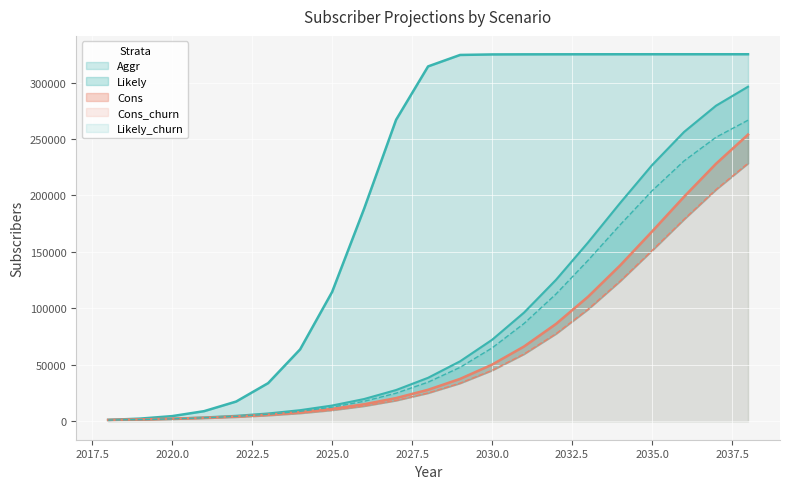

What is the total value across all series at 2033?

835548